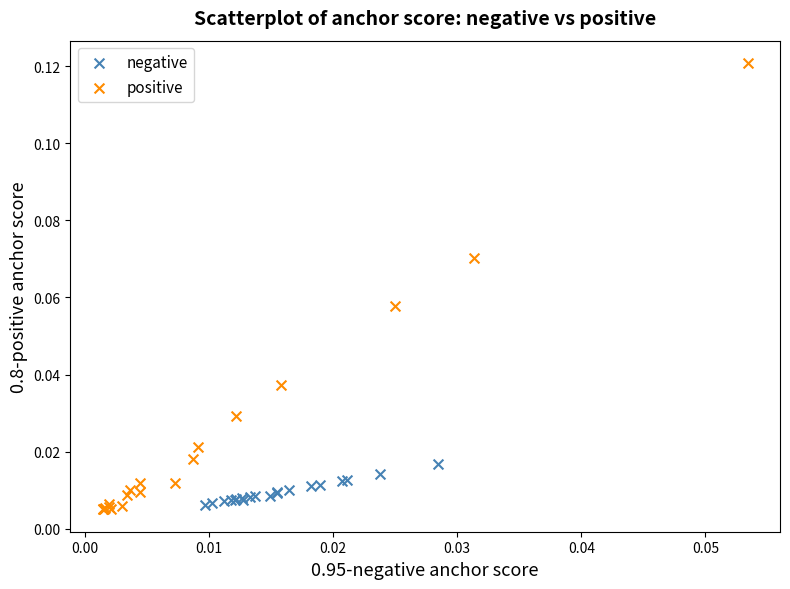

Which series reaches the minimum Y coordinate?

positive